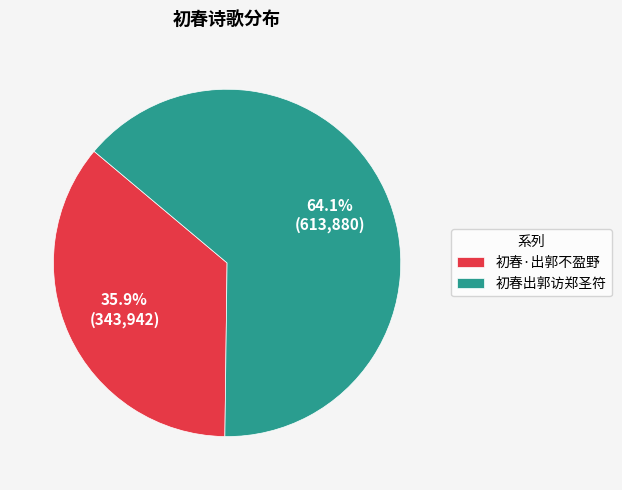

Does 初春·出郭不盈野 account for over 50% of the chart?

No